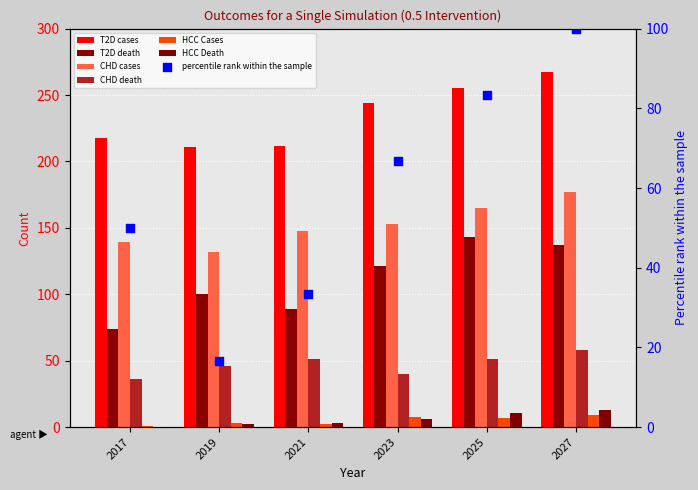

Which series has the largest Y range (max minus min)?

T2D death